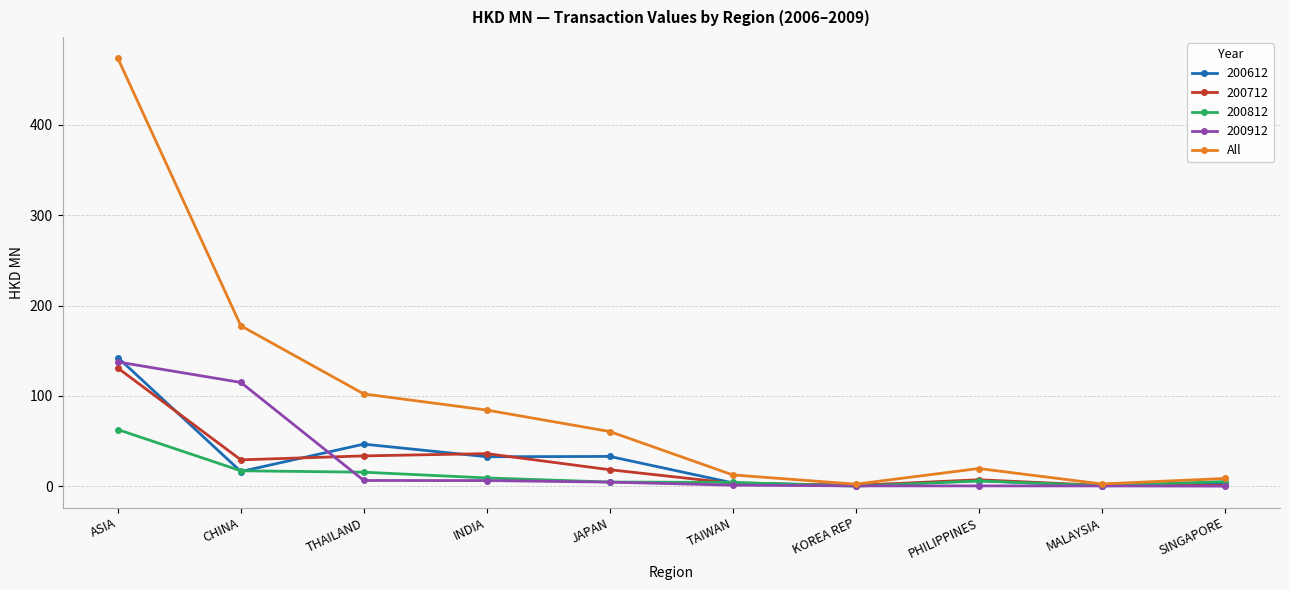

Count the number of data series in this chart.

5